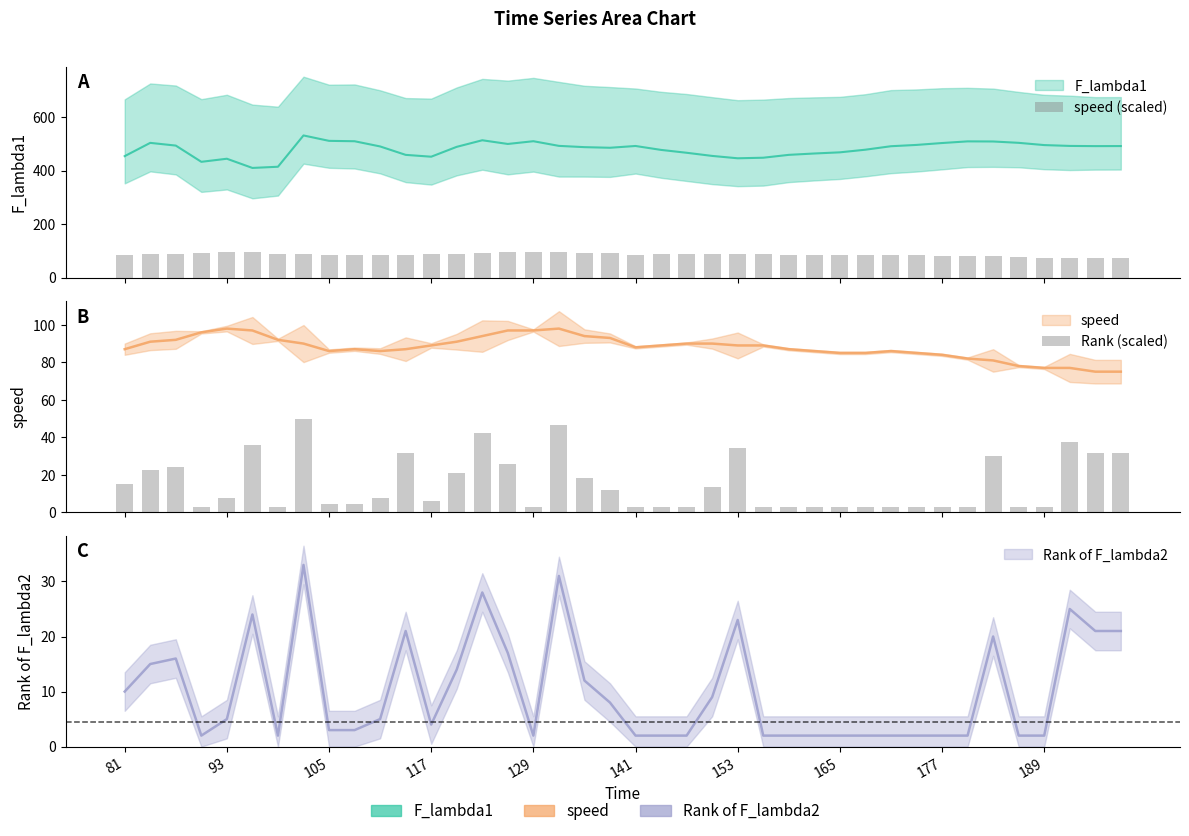

Reading left to right, transcribe all the data shown in this chart.

speed (scaled): 84.9	88.8	89.8	93.7	95.6	94.6	89.8	87.8	83.9	84.9	83.9	84.9	86.8	88.8	91.7	94.6	94.6	95.6	91.7	90.7	85.9	86.8	87.8	87.8	86.8	86.8	84.9	83.9	82.9	82.9	83.9	82.9	82.0	80.0	79.0	76.1	75.1	75.1	73.2	73.2
Rank (scaled): 15.0	22.5	24.0	3.0	7.5	36.0	3.0	49.5	4.5	4.5	7.5	31.5	6.0	21.0	42.0	25.5	3.0	46.5	18.0	12.0	3.0	3.0	3.0	13.5	34.5	3.0	3.0	3.0	3.0	3.0	3.0	3.0	3.0	3.0	30.0	3.0	3.0	37.5	31.5	31.5